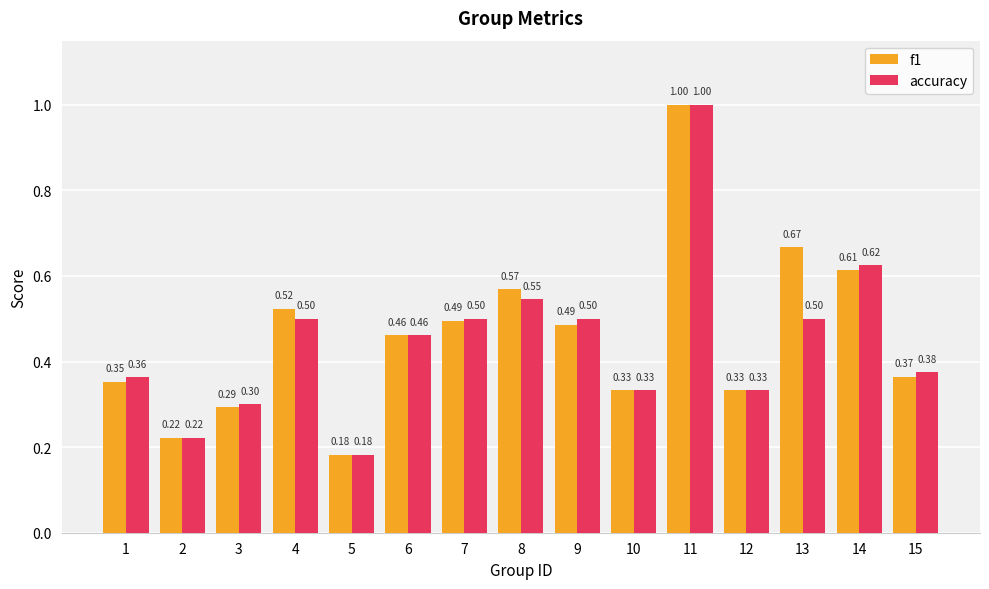

What is the sum of the accuracy values at 5 and 10?

0.5